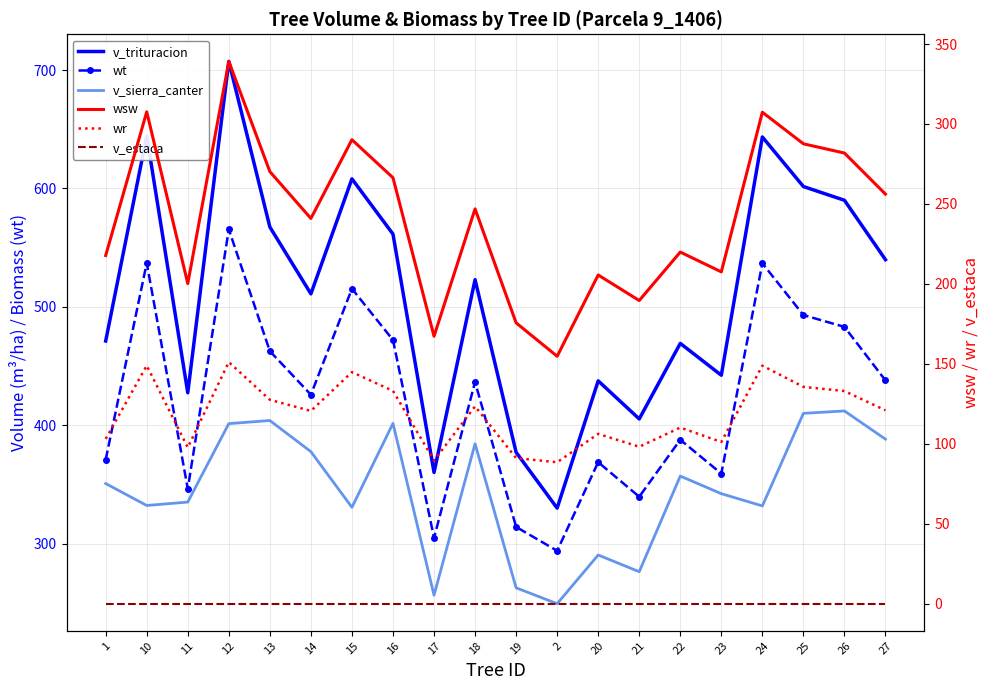

True or false: v_trituracion and v_sierra_canter intersect in this chart.

False